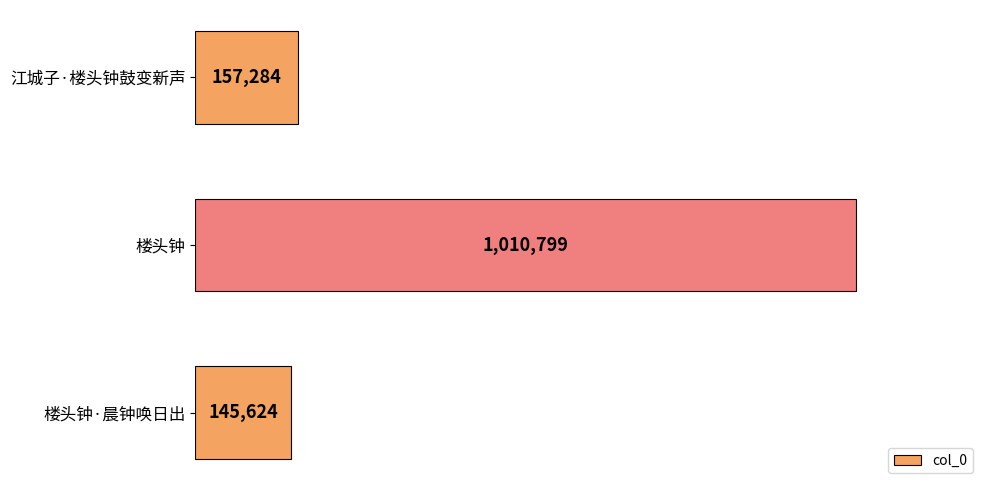

The value at 楼头钟·晨钟唤日出 is 145624. True or false?

True